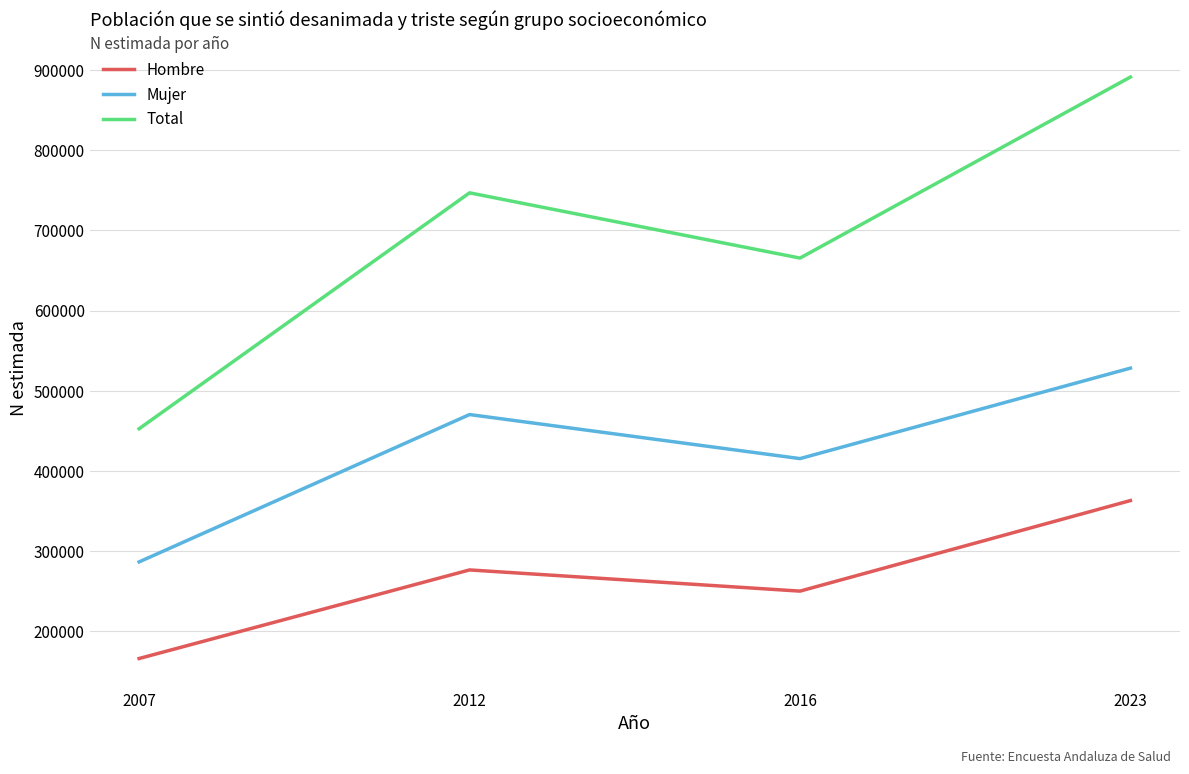

True or false: Mujer has a value of 124060 at 2007.

False